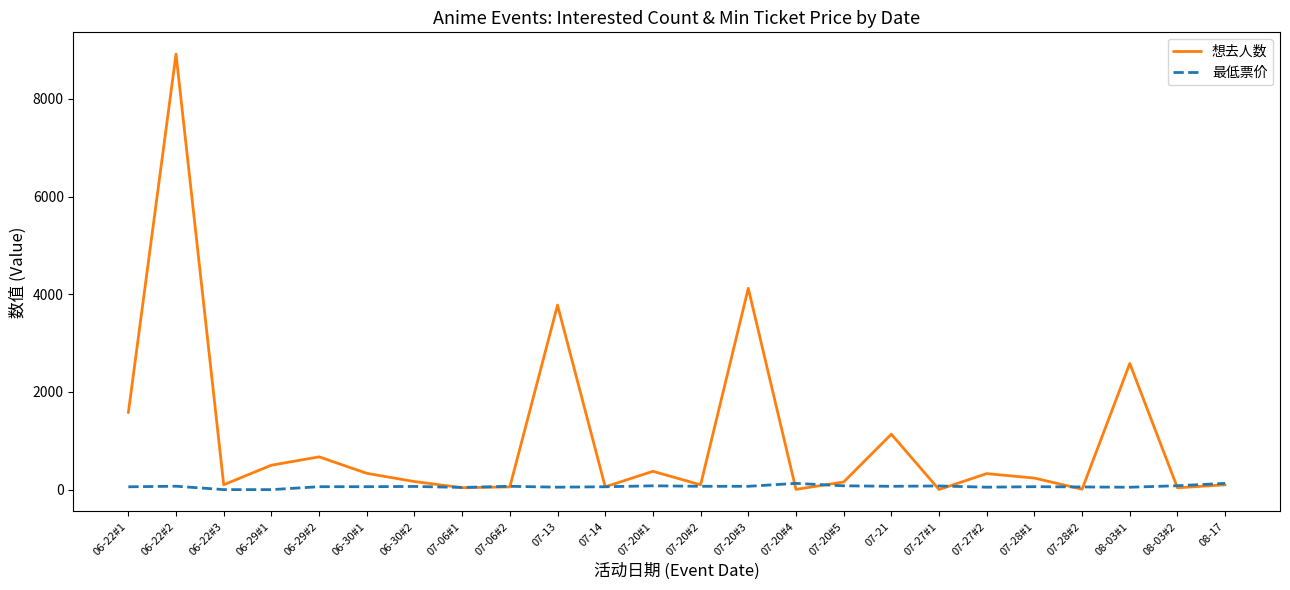

Rank the series by their maximum value, from highest to lowest.

想去人数, 最低票价